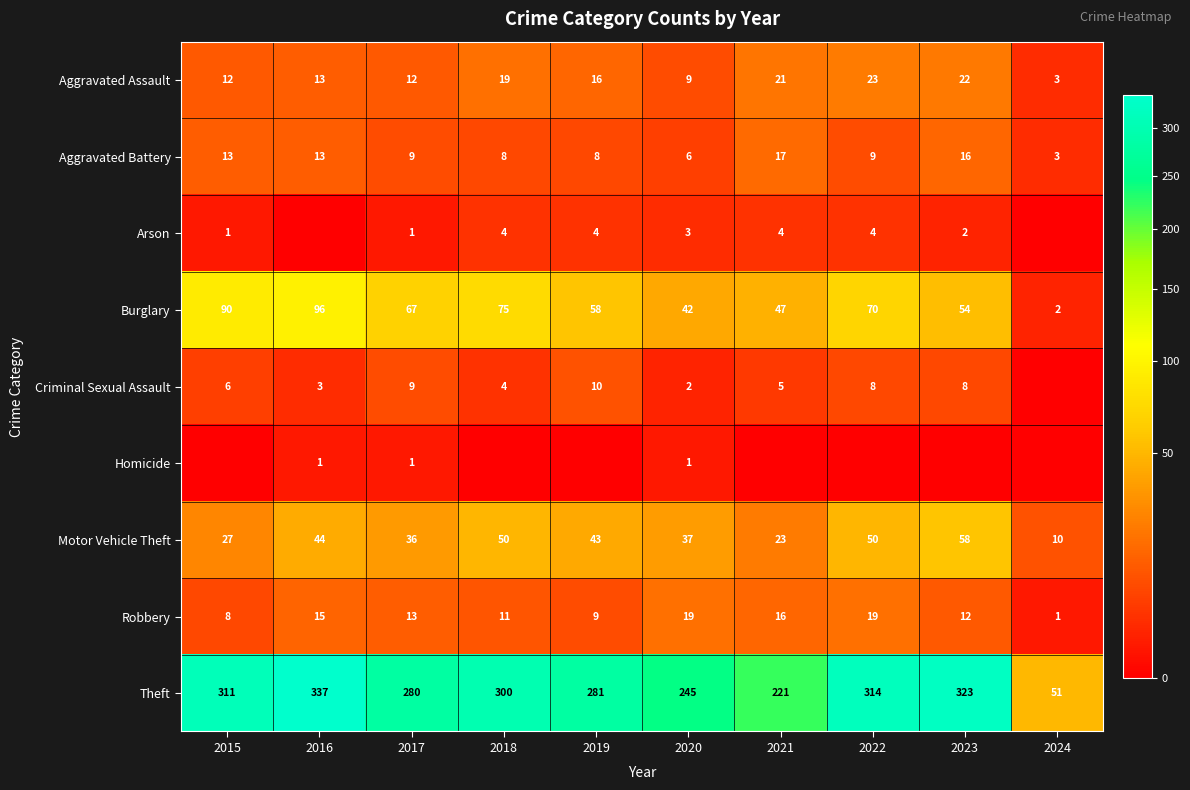

Between 2016 and 2019, which is larger?

2019